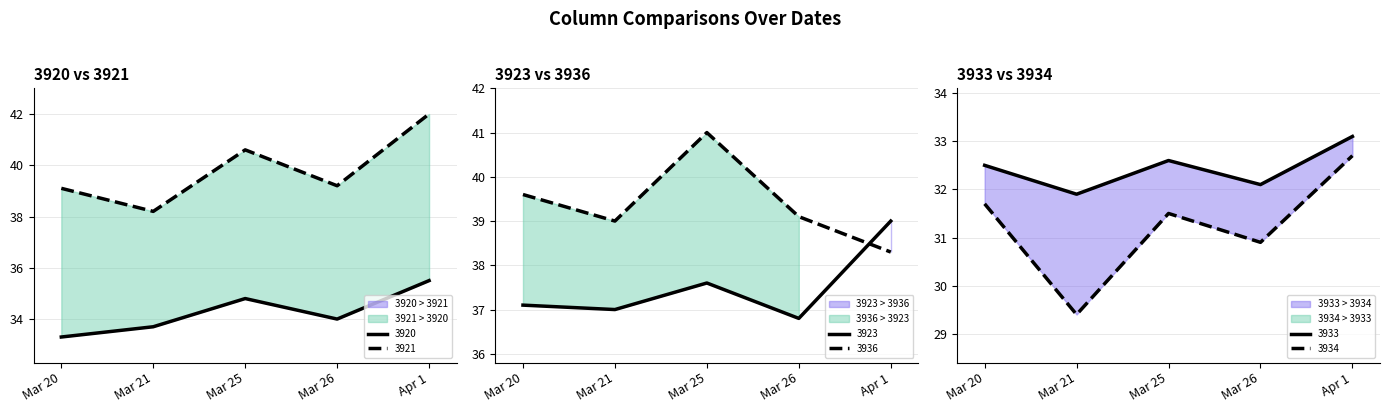

What is the greatest value displayed?

42.0